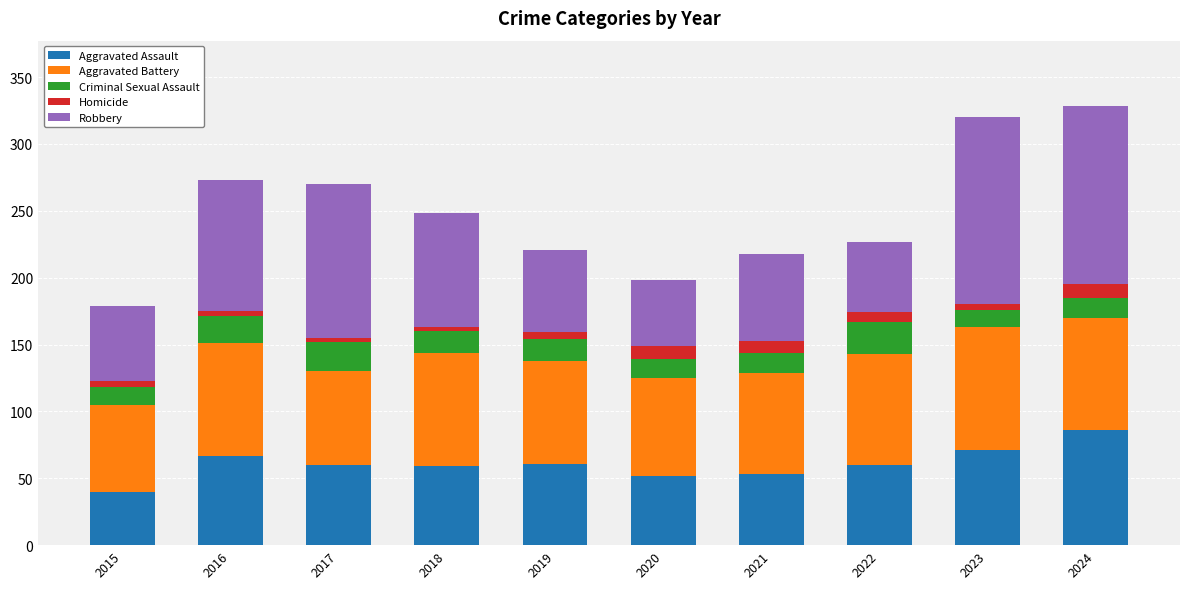

How many categories are shown in the chart?

10